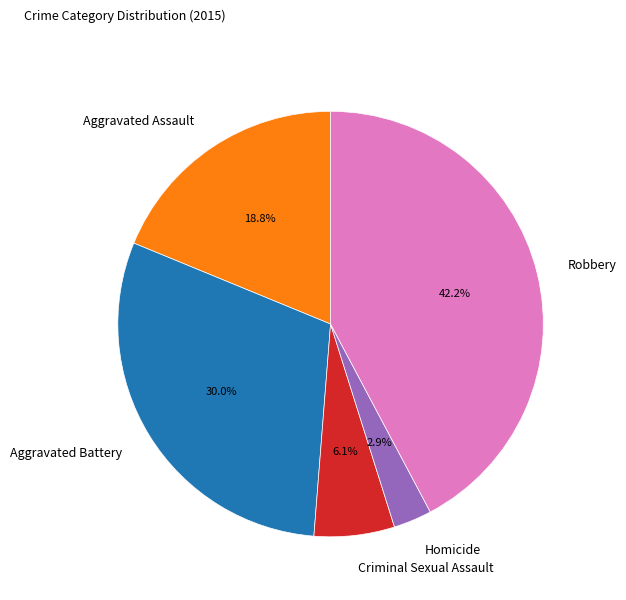

Is Criminal Sexual Assault the majority of the pie?

No